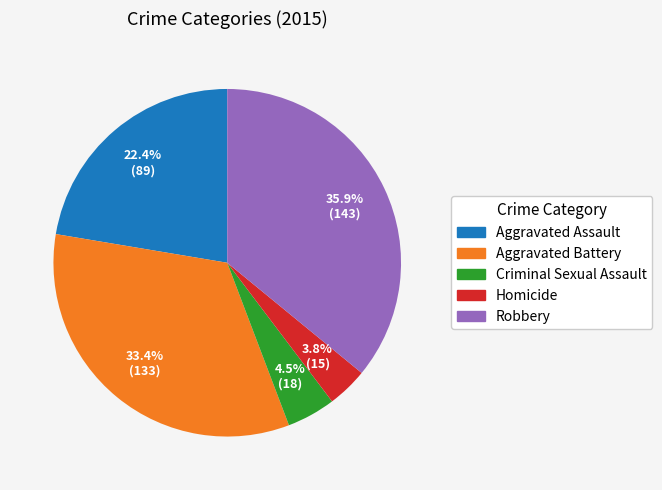

How many slices are in this pie chart?

5